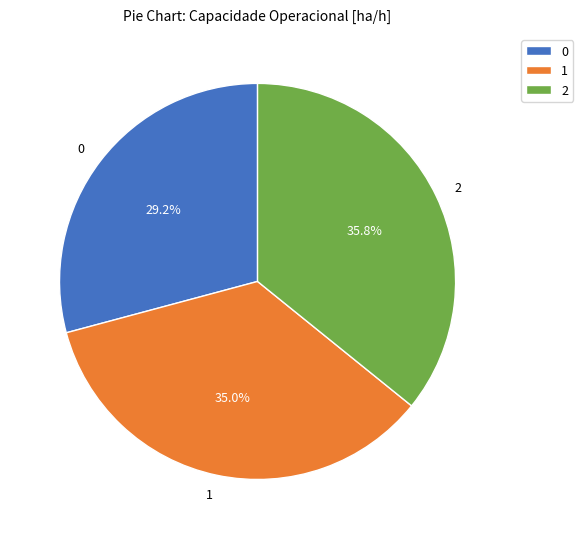

To the nearest percent, what percentage of the pie is 1?

35%